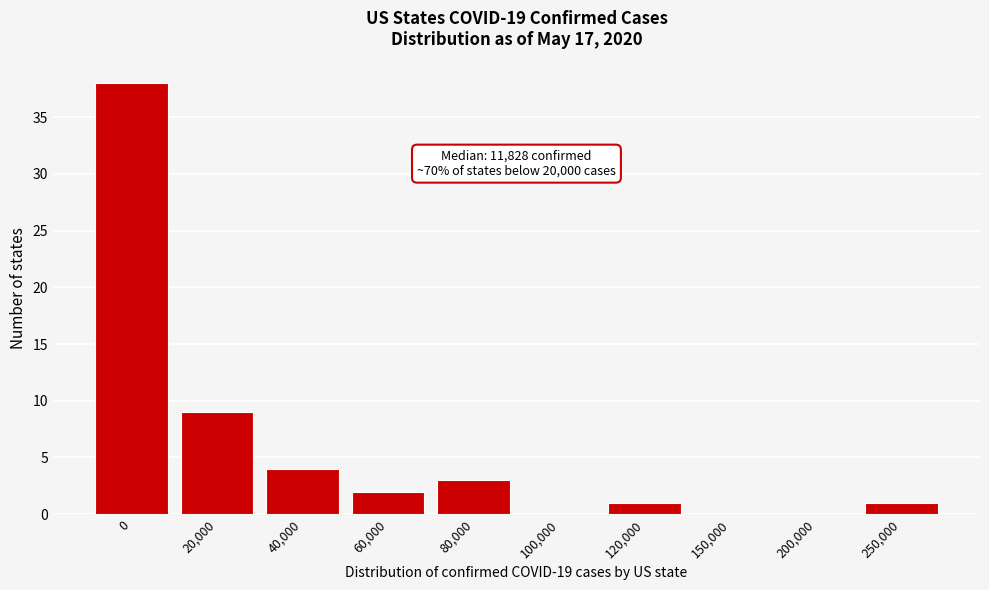

Reading right to left, transcribe all the data shown in this chart.

250,000=1	200,000=0	150,000=0	120,000=1	100,000=0	80,000=3	60,000=2	40,000=4	20,000=9	0=38